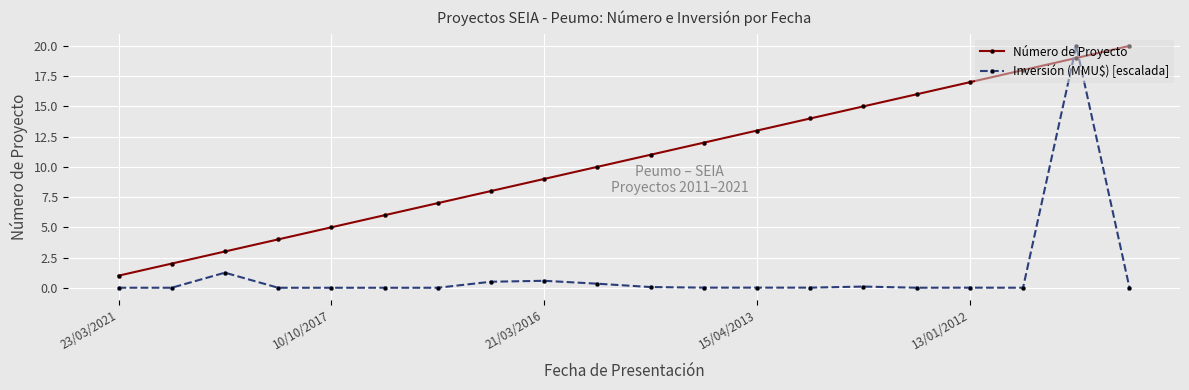

What is the sum of all Número de Proyecto values?

210.0